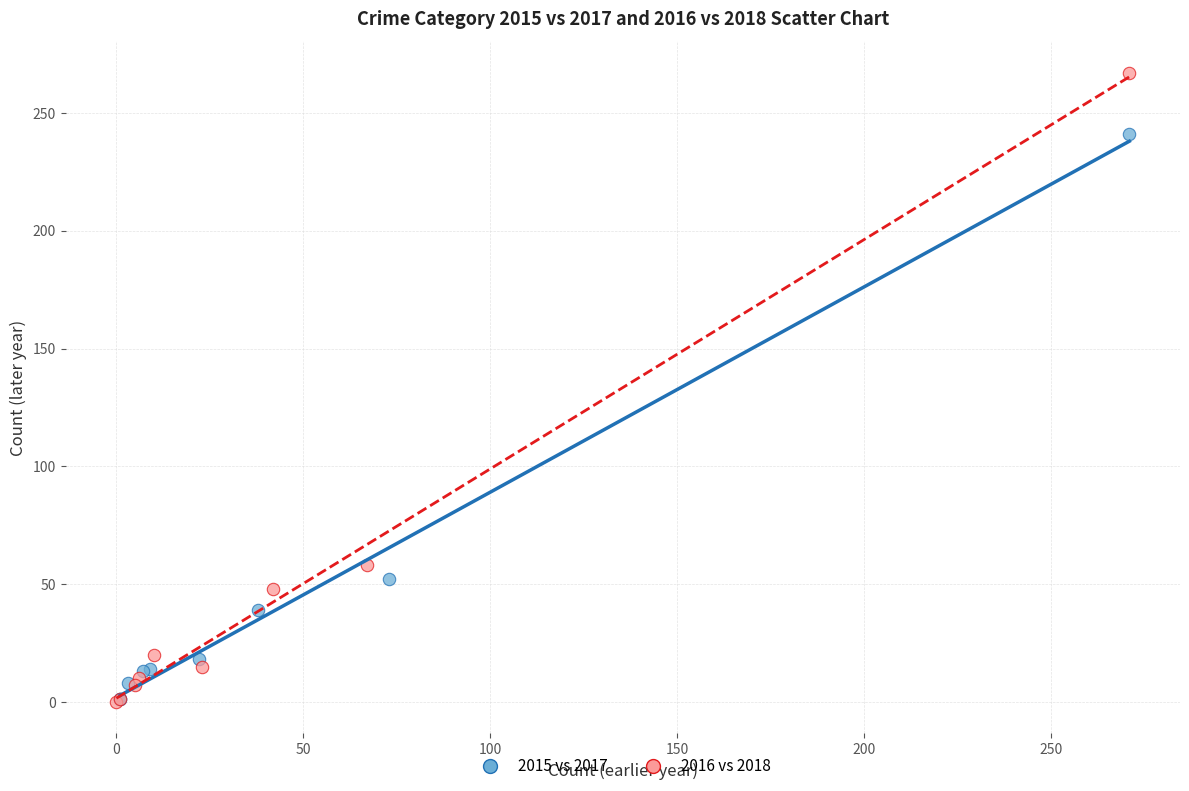

Which series contains the highest Y value?

2016 vs 2018